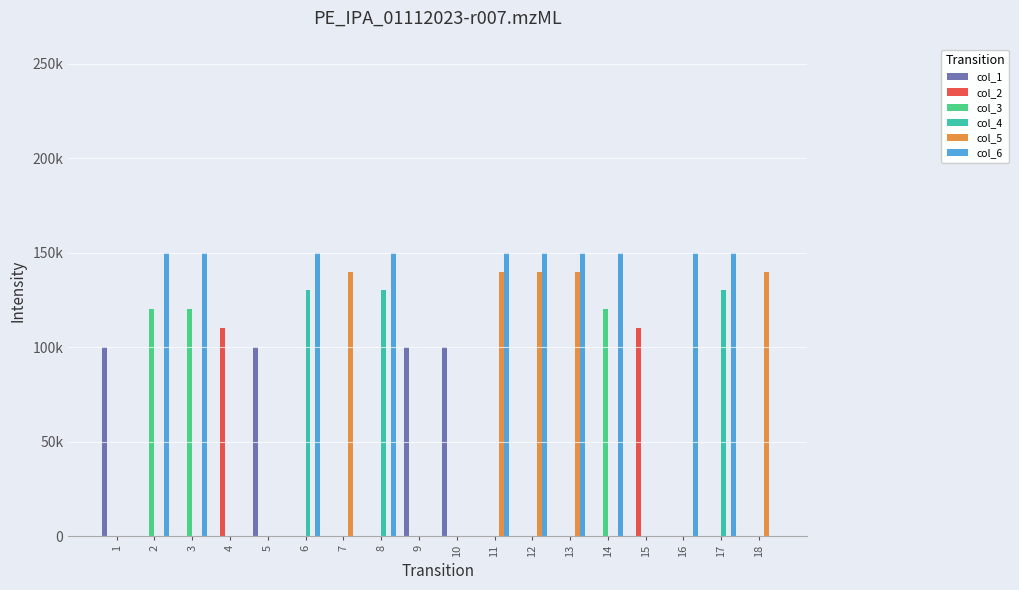

Which series has the largest range (max minus min)?

col_6